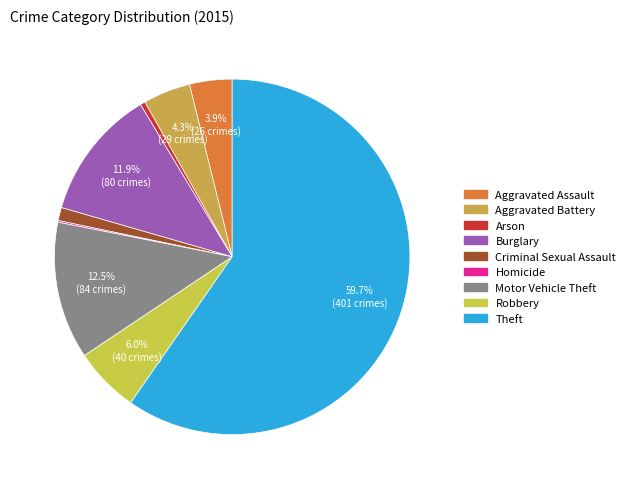

Is it true that Arson is 0% of the pie?

True